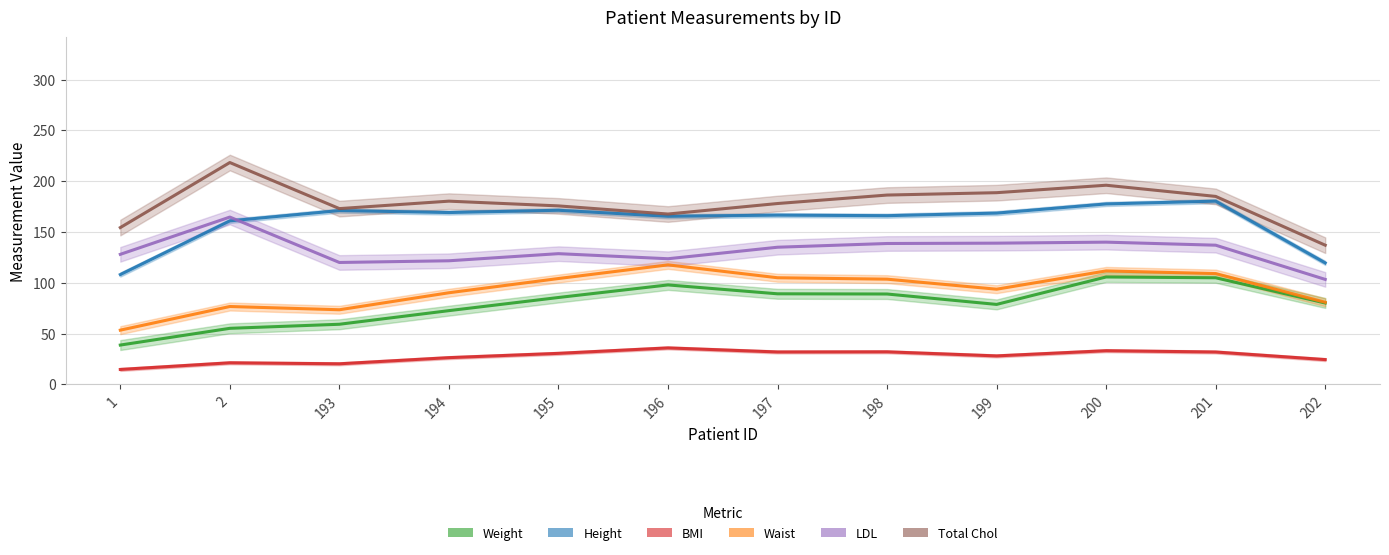

True or false: Height has more than 1 interior local peaks.

True